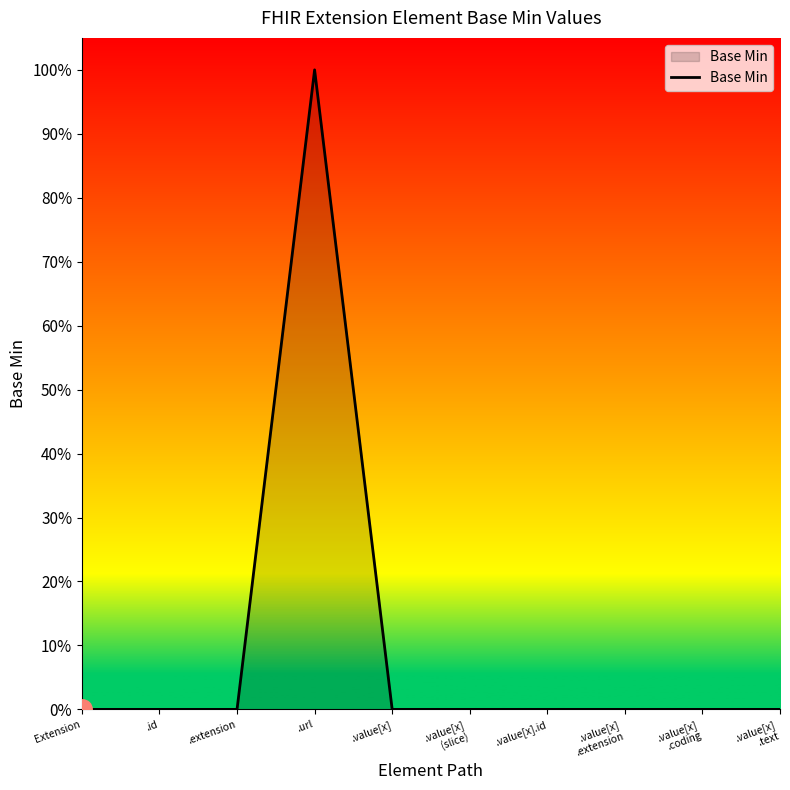

Does the chart display data point markers on the line(s)?

No